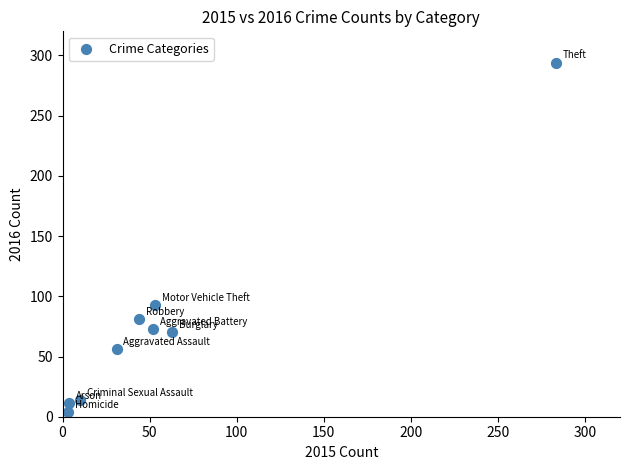

What Y value in the scatter plot is closest to 149?

93